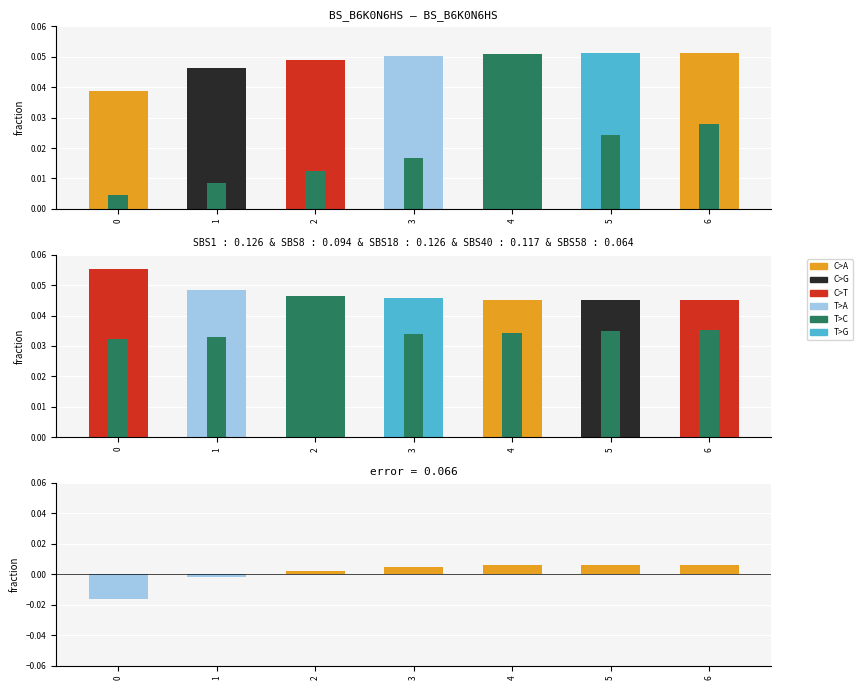

Count the number of categories in the chart.

7